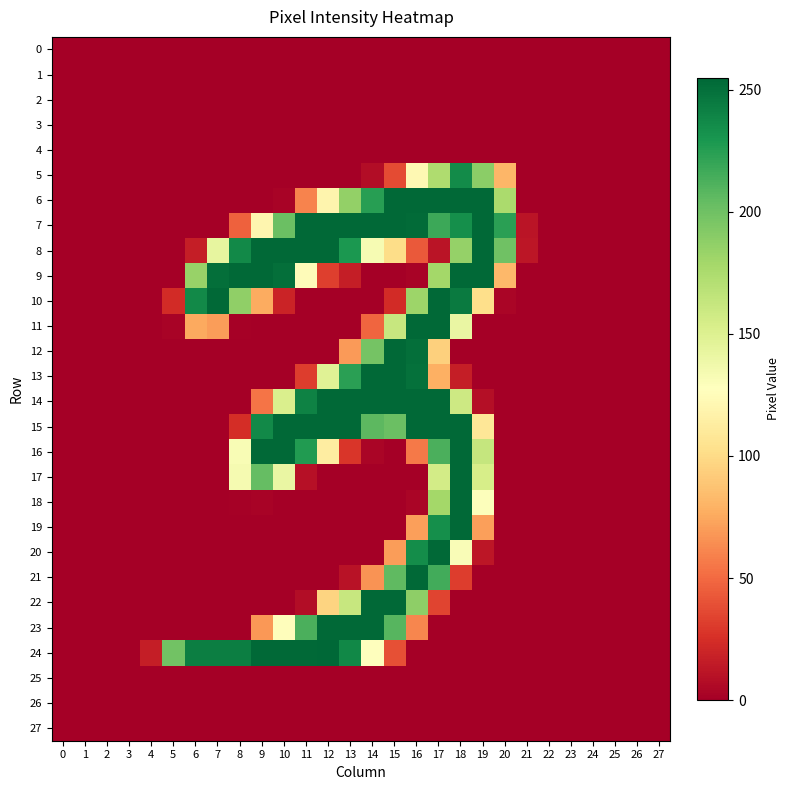

Which series changed the most between 6 and 22?

24